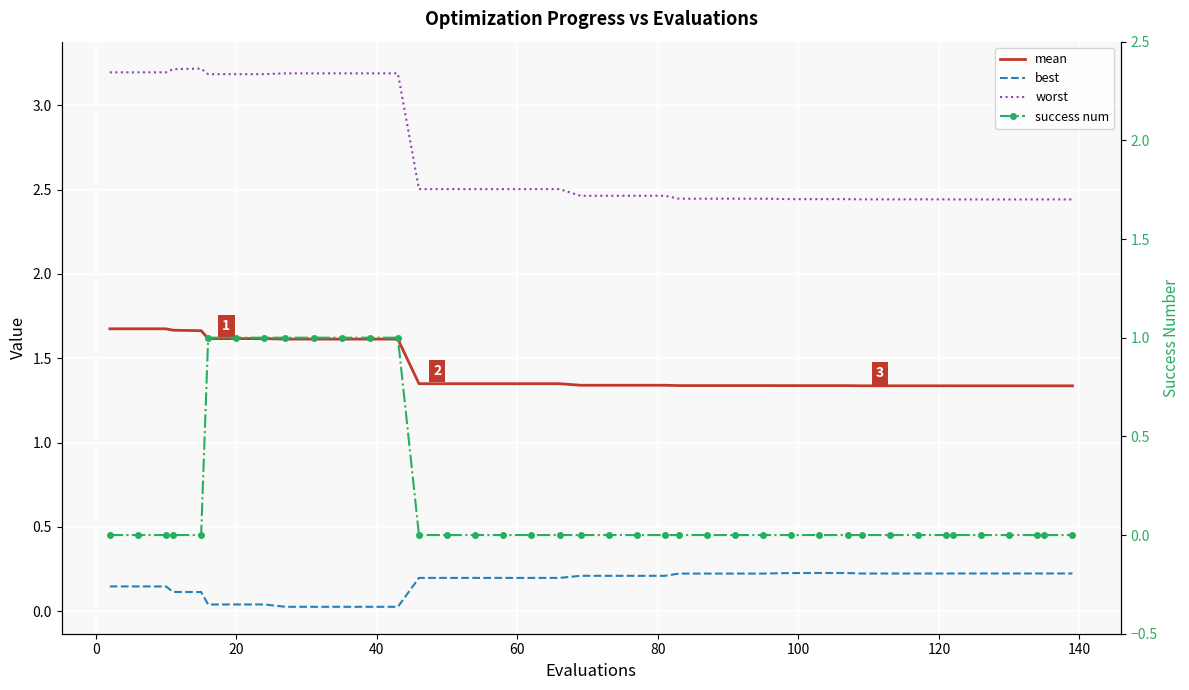

True or false: best has more than 2 points higher than both neighbors.

False